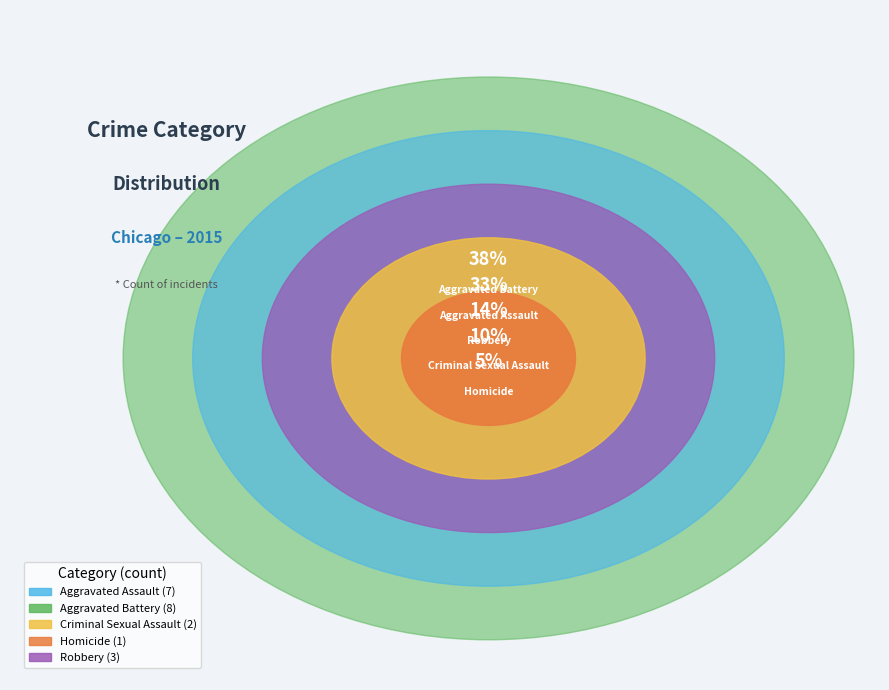

Approximately how many times larger is the value at Criminal Sexual Assault compared to Aggravated Assault?

0.3